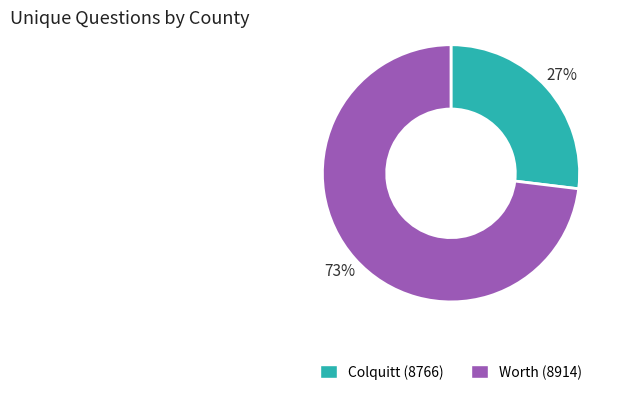

To the nearest percent, what percentage of the pie is Worth (8914)?

73%